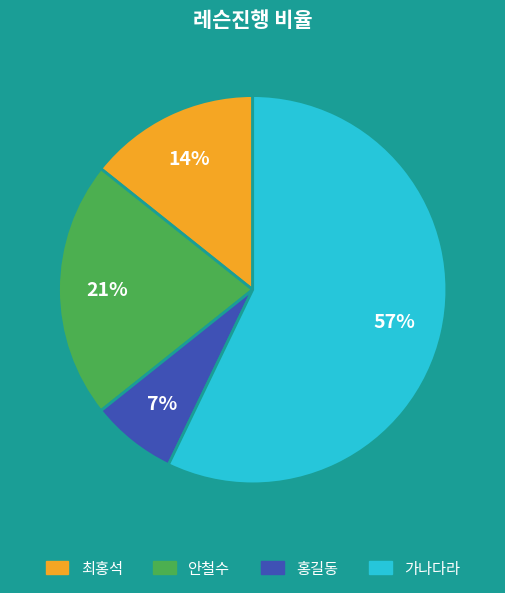

To the nearest percent, what portion does 최홍석 represent?

14%